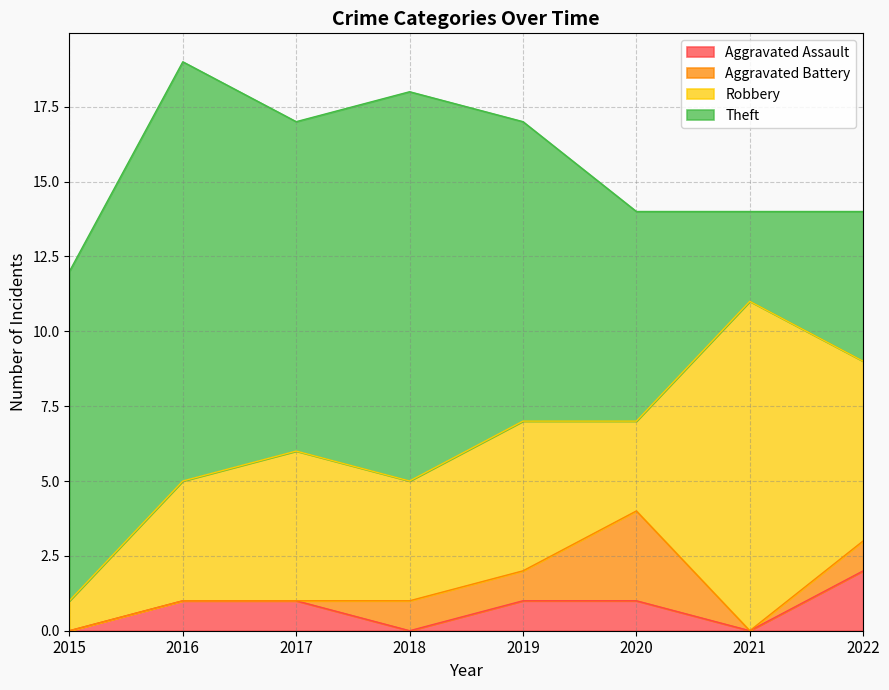

Where is Theft nearest to the value 8?

2020